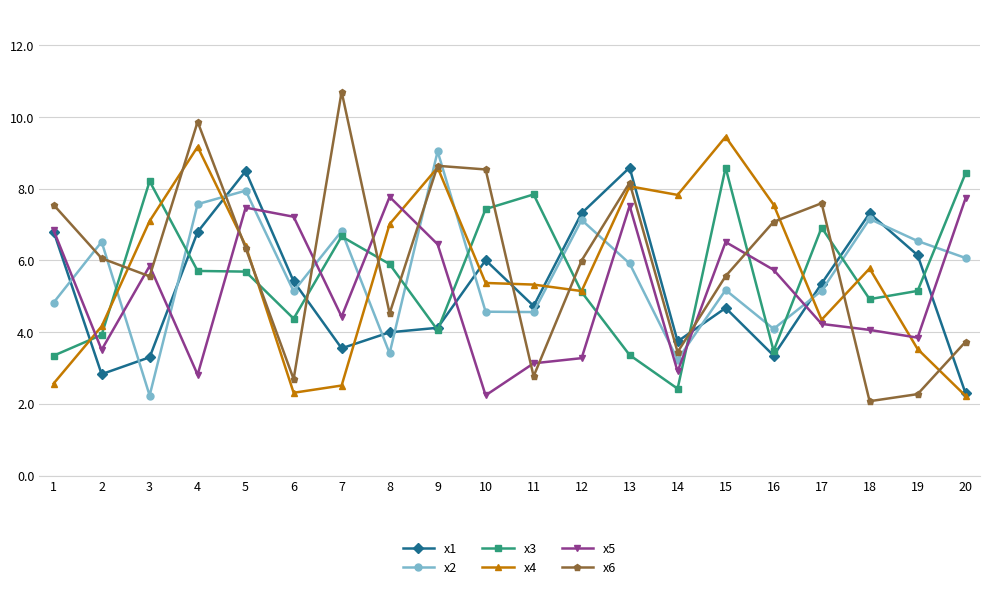

At which category does x1 reach its first local peak?

5